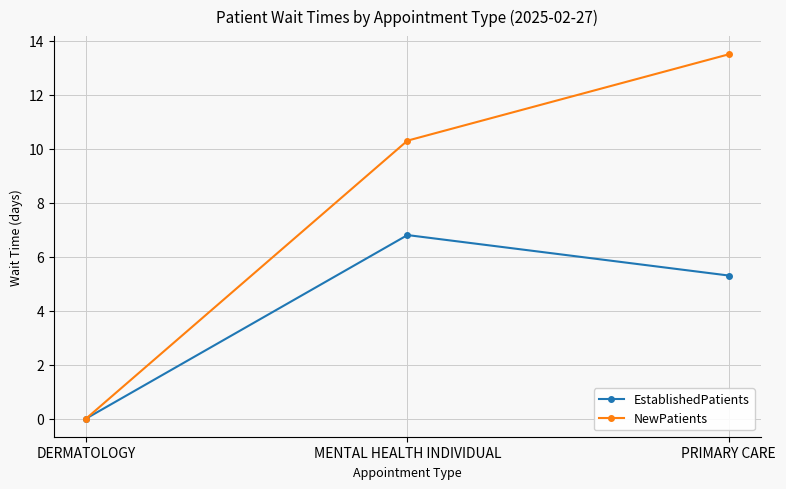

Rank the series at MENTAL HEALTH INDIVIDUAL from lowest to highest value.

EstablishedPatients, NewPatients